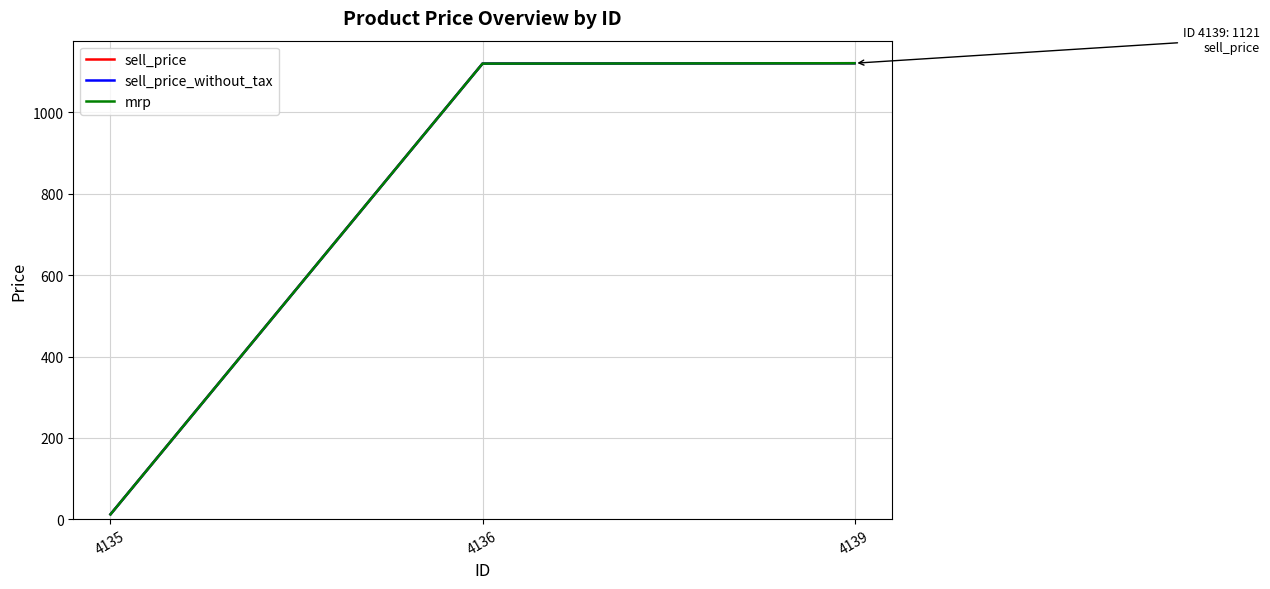

What is the average value of the mrp series?

751